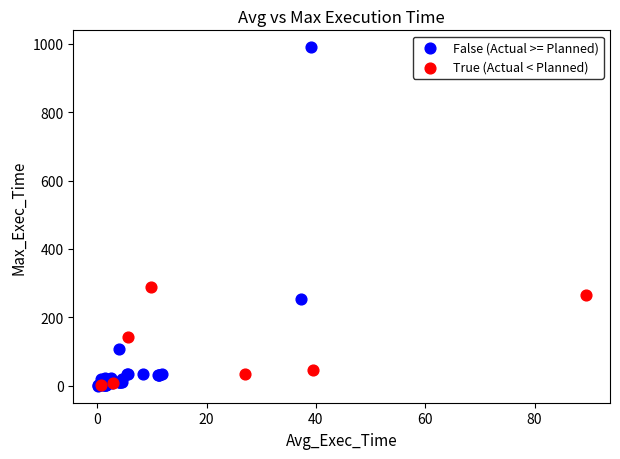

Which series has the largest Y range (max minus min)?

False (Actual >= Planned)